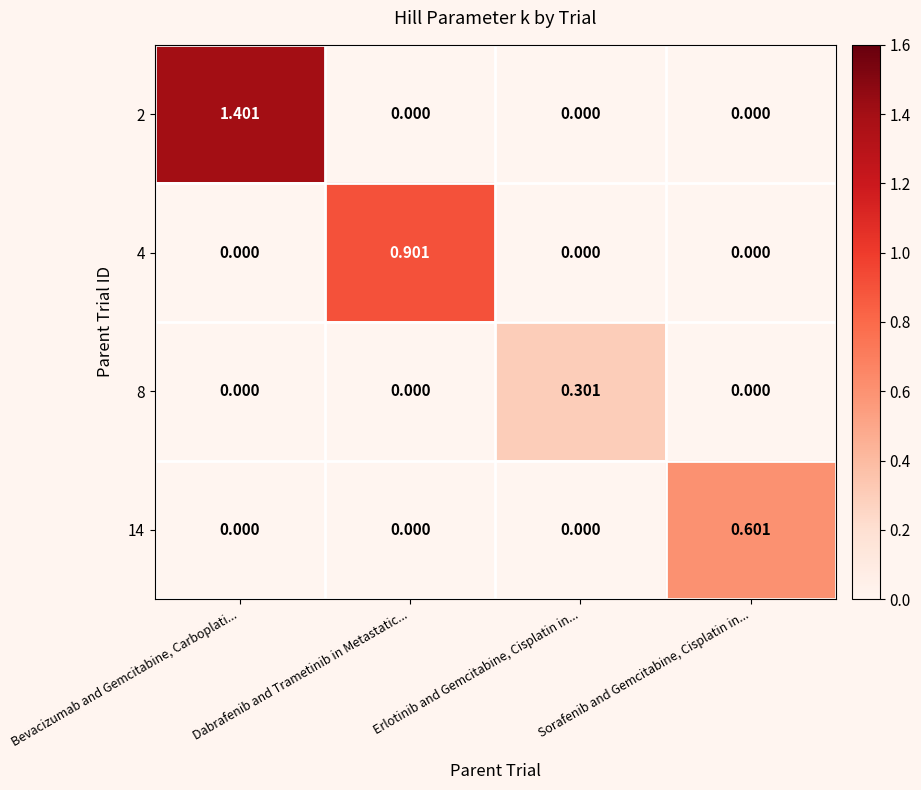

At which label does 2 reach its peak?

Bevacizumab and Gemcitabine, Carboplati...